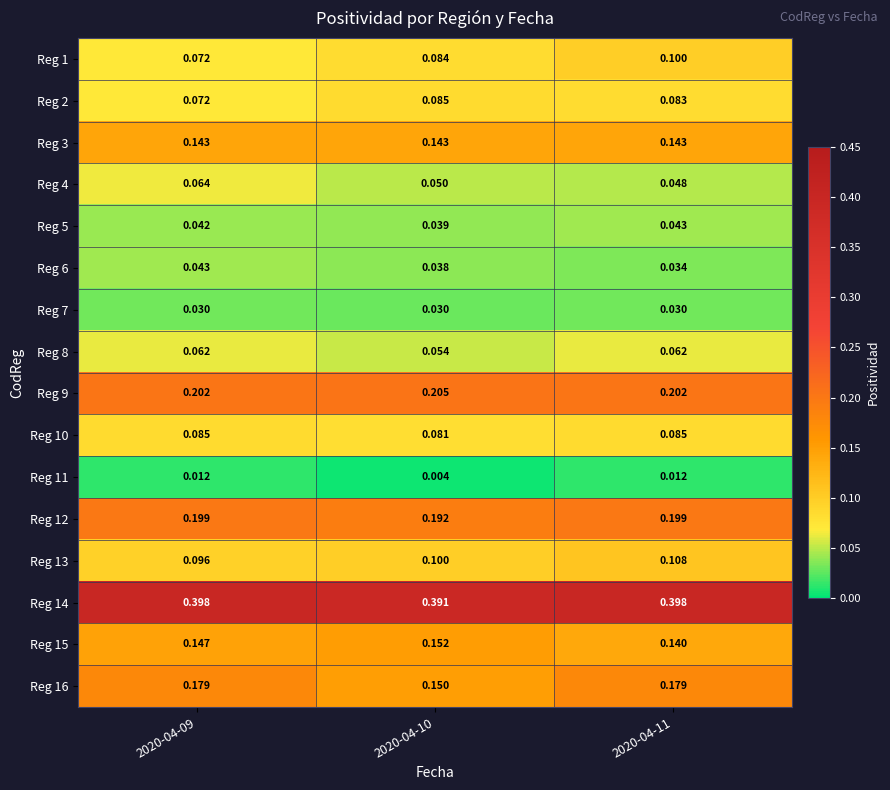

What is the total value across all series at 2020-04-11?

1.9